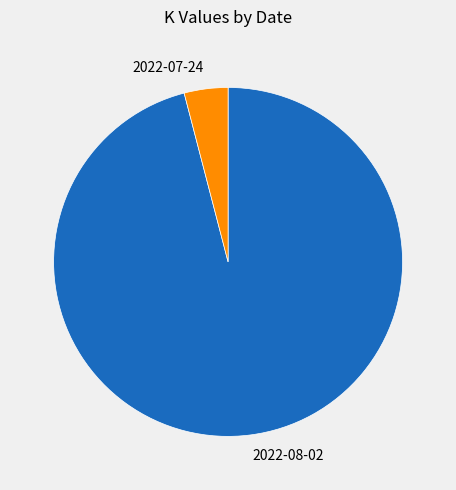

What is the smallest slice in the pie chart?

2022-07-24